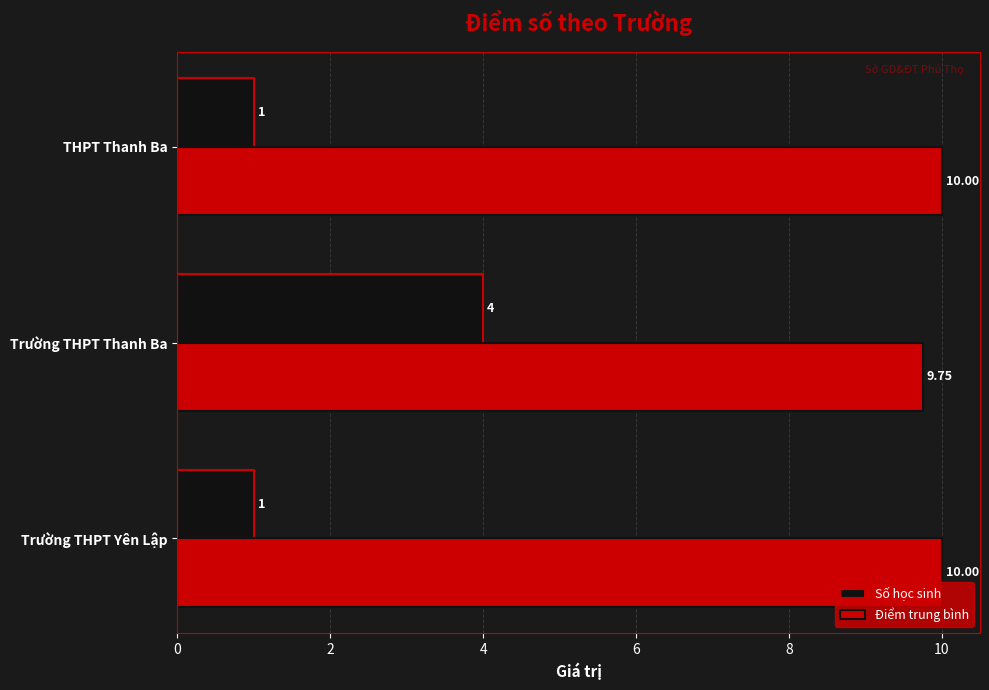

At how many categories does at least one series exceed 6?

3